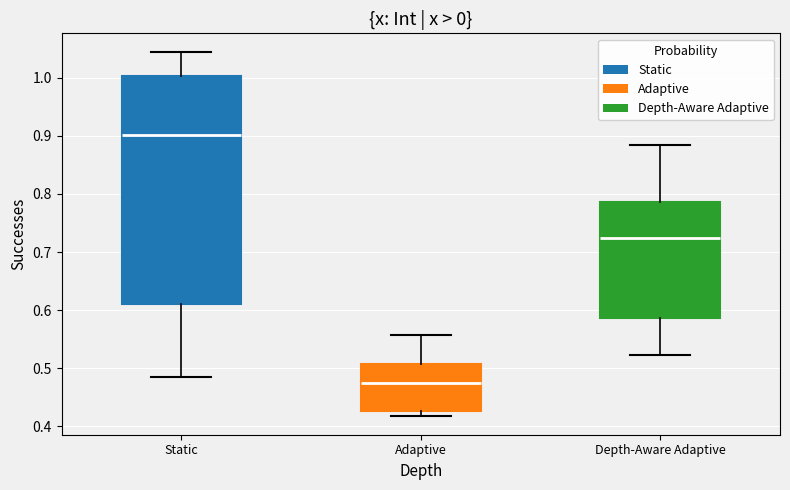

Reading left to right, transcribe this box plot: for each box, give where its median line is, the range the box spans, and where its two whiskers end, as read against the y-axis. The values are not printed on the chart, so give them approximately, as read against the axis.

Static: median 0.90, box 0.61 to 1.00, whiskers 0.48 to 1.05
Adaptive: median 0.47, box 0.43 to 0.51, whiskers 0.42 to 0.56
Depth-Aware Adaptive: median 0.72, box 0.59 to 0.79, whiskers 0.52 to 0.88